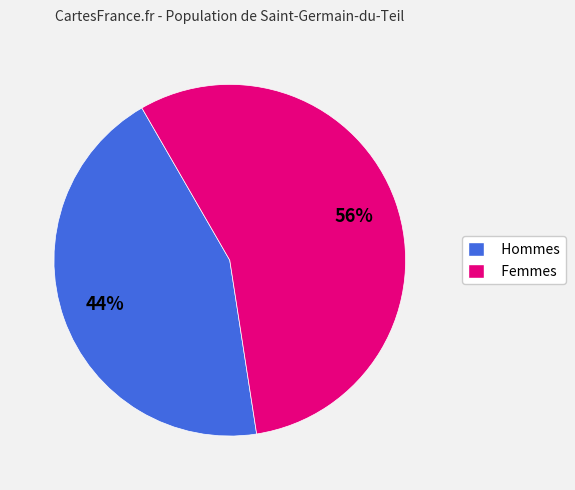

Is there a majority slice in this chart?

Yes